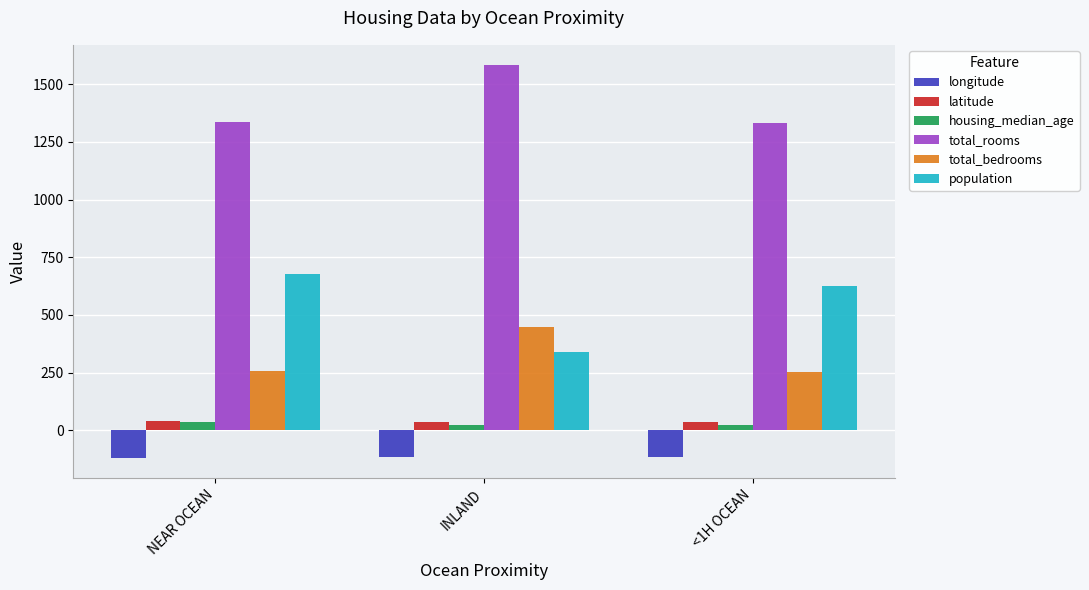

What position from the left is <1H OCEAN?

3